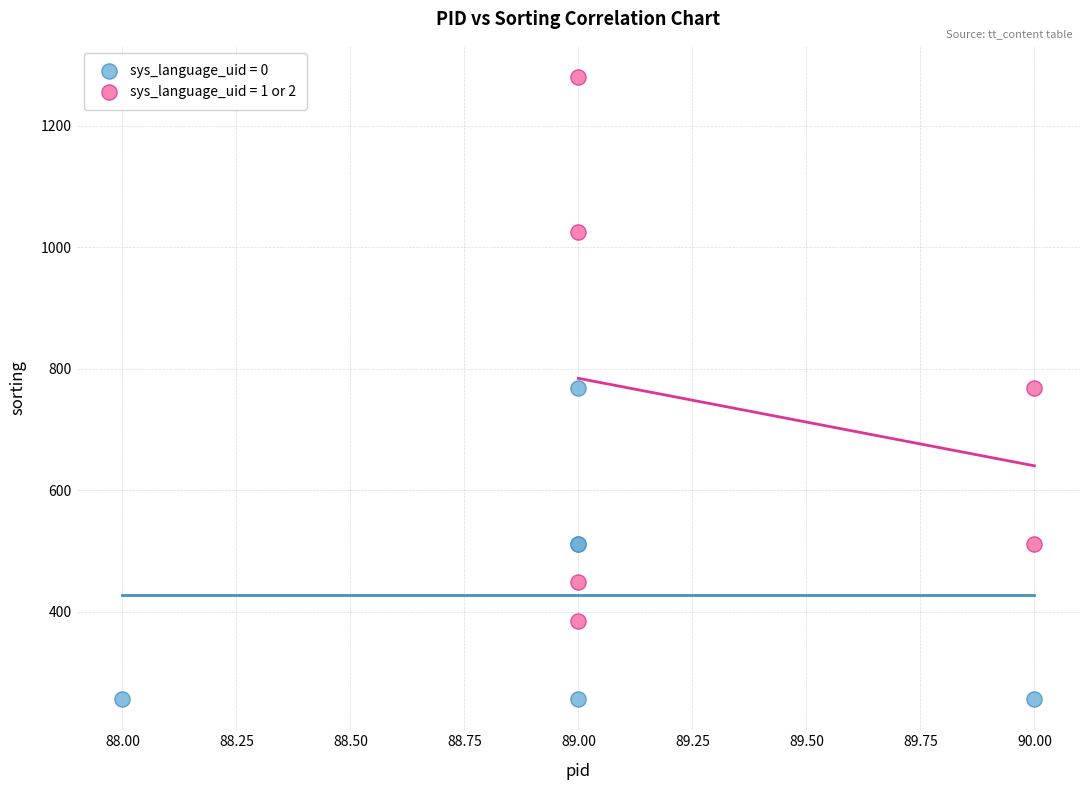

Which series contains the lowest Y value?

sys_language_uid = 0